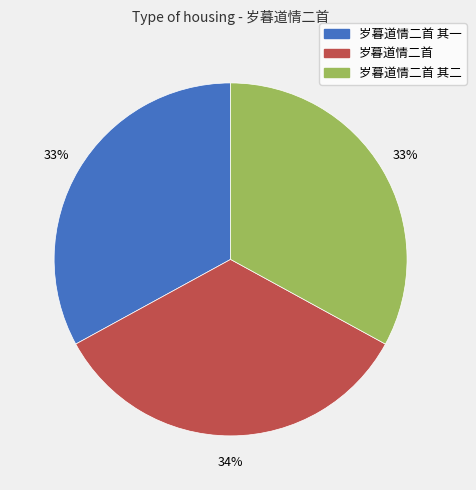

How many segments does this pie chart have?

3